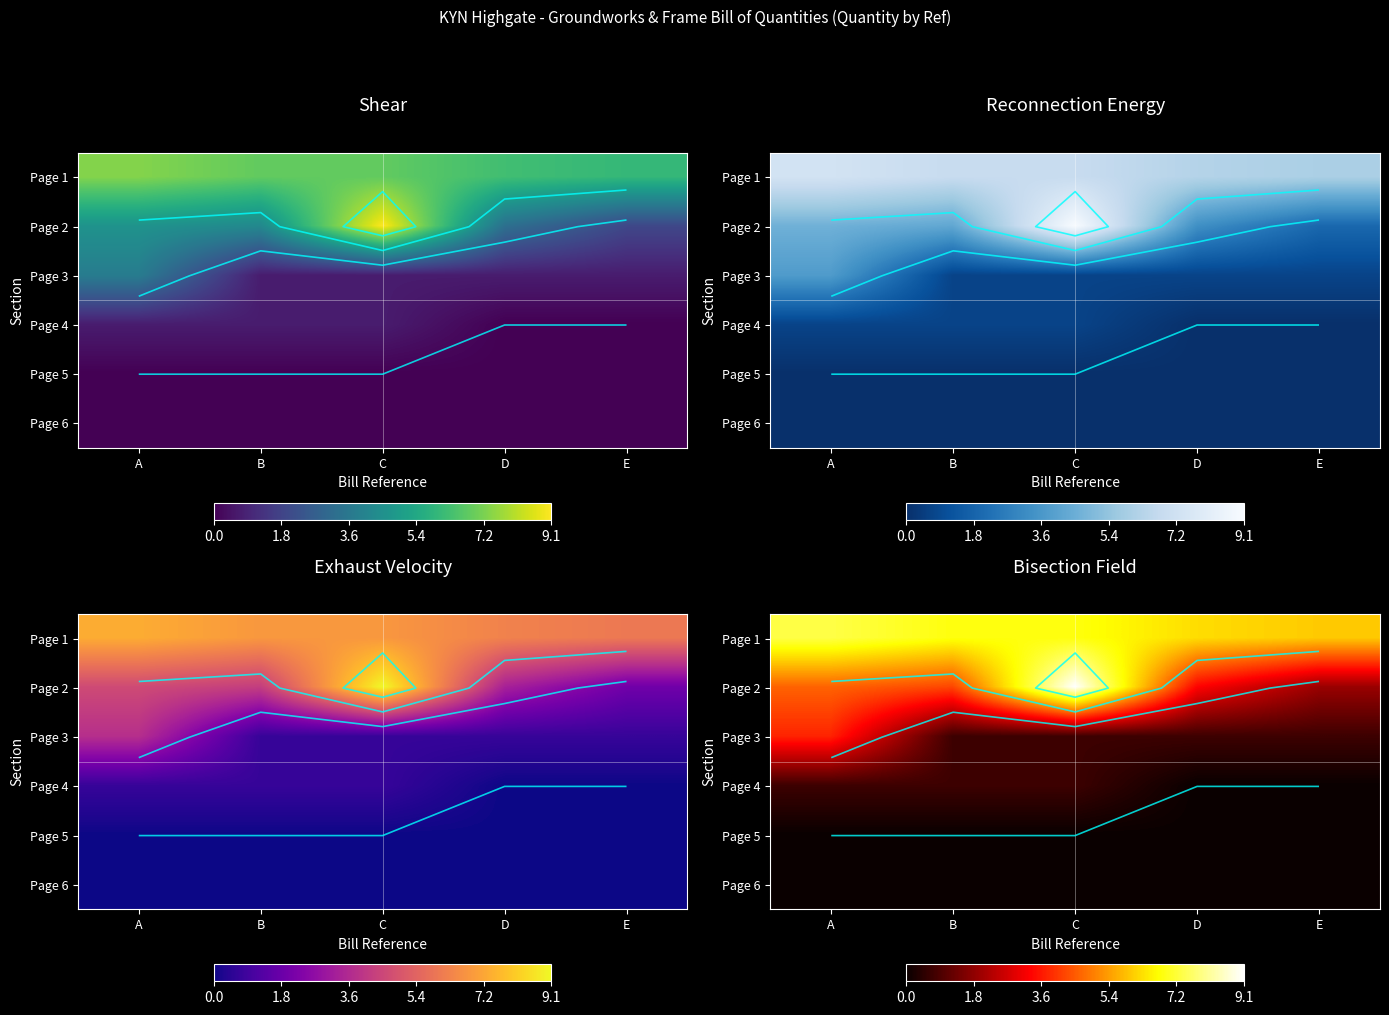

Count the number of data series in this chart.

6